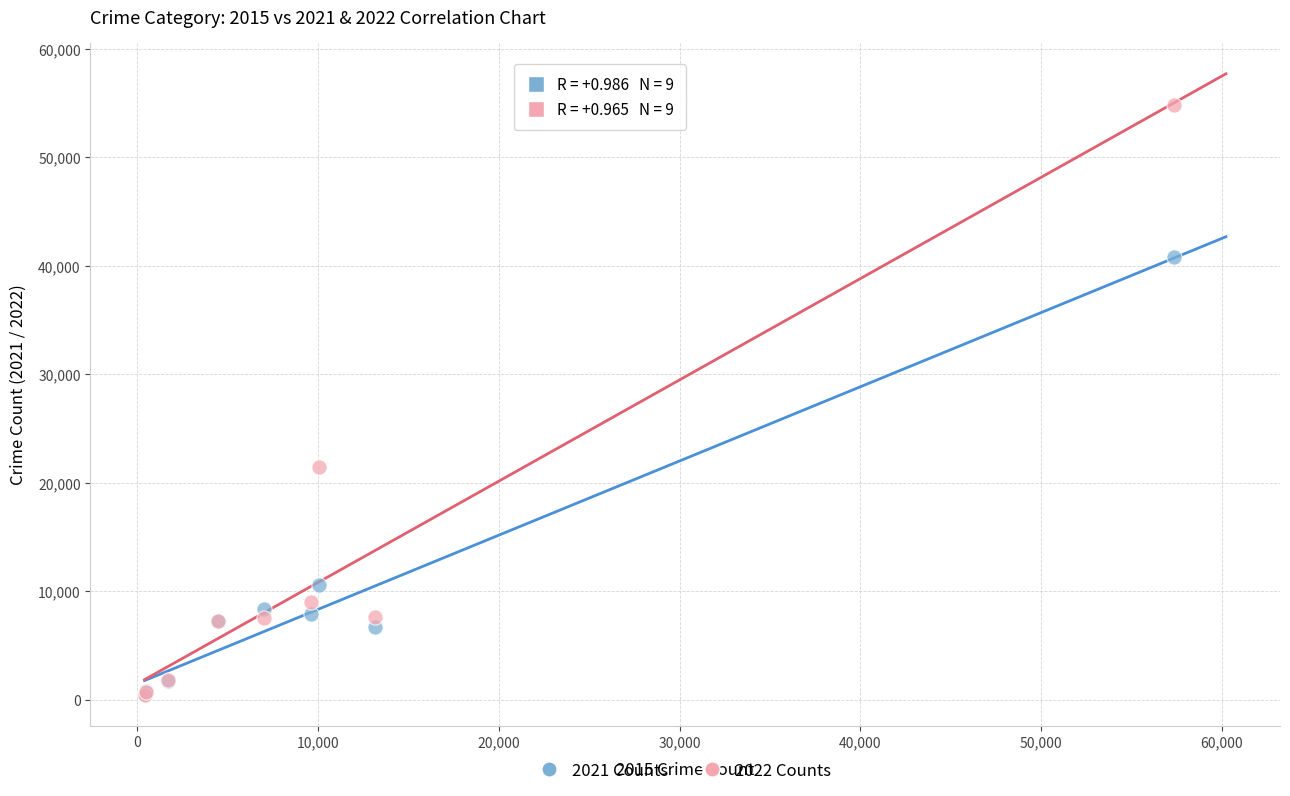

What are all the series names shown in the legend?

2021 Counts, 2022 Counts